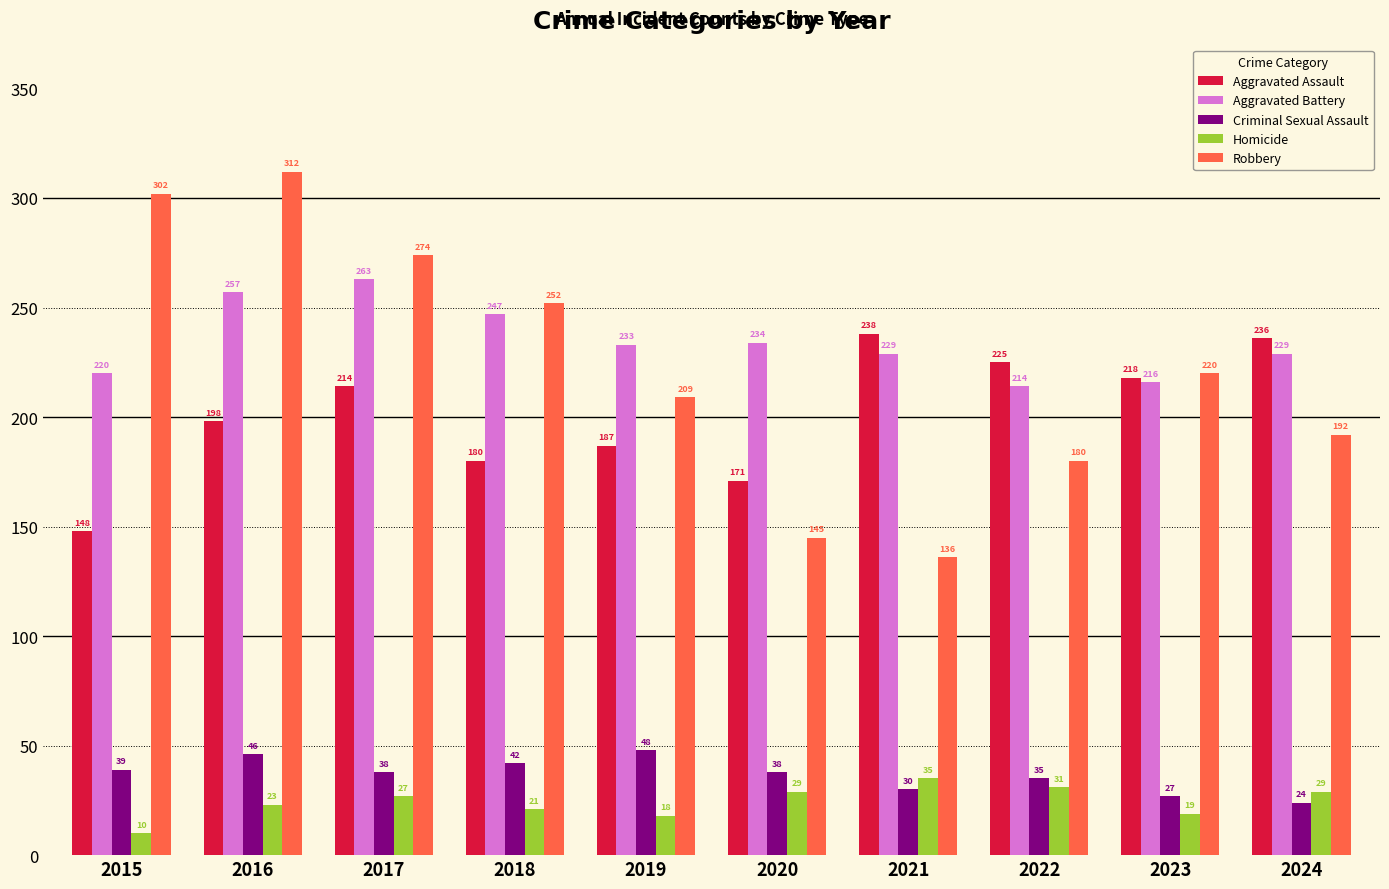

Does the chart contain any negative values?

No